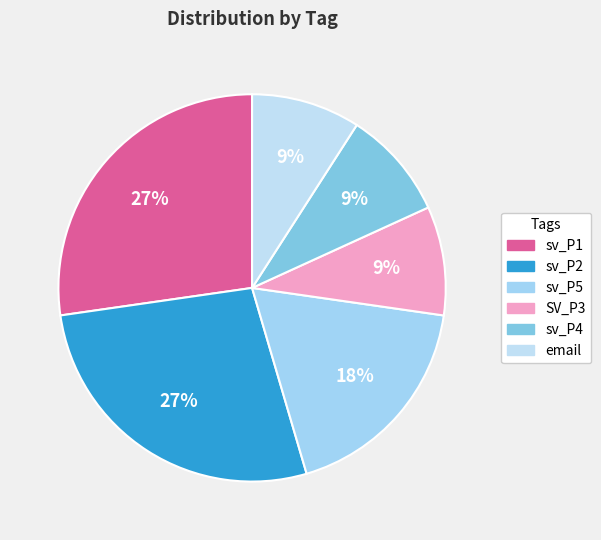

What percentage is the sv_P5 slice, to the nearest percent?

18%